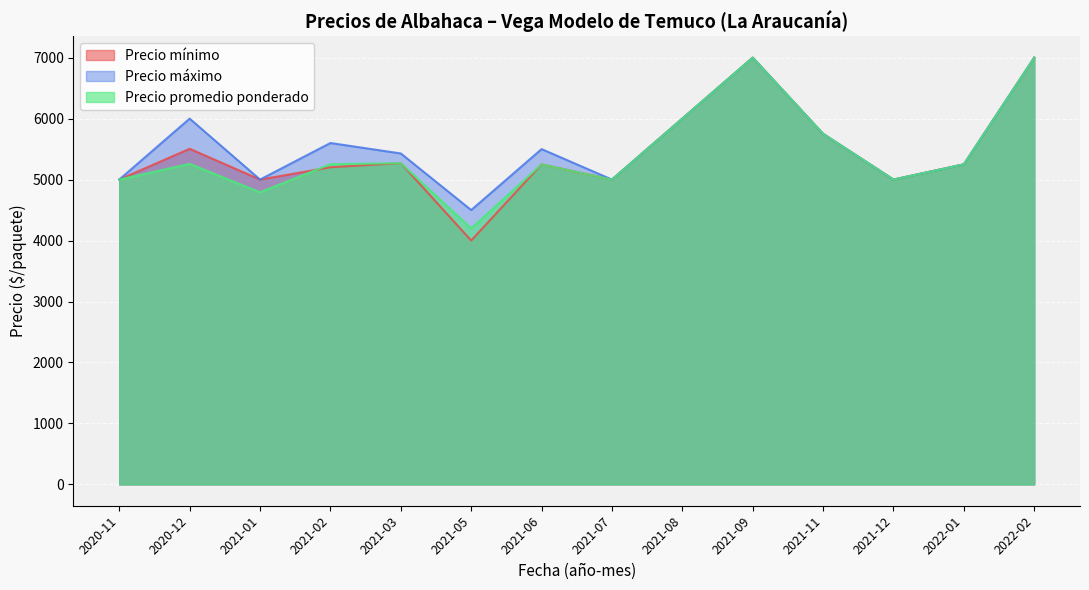

At which label is Precio máximo closest to 6000?

2020-12